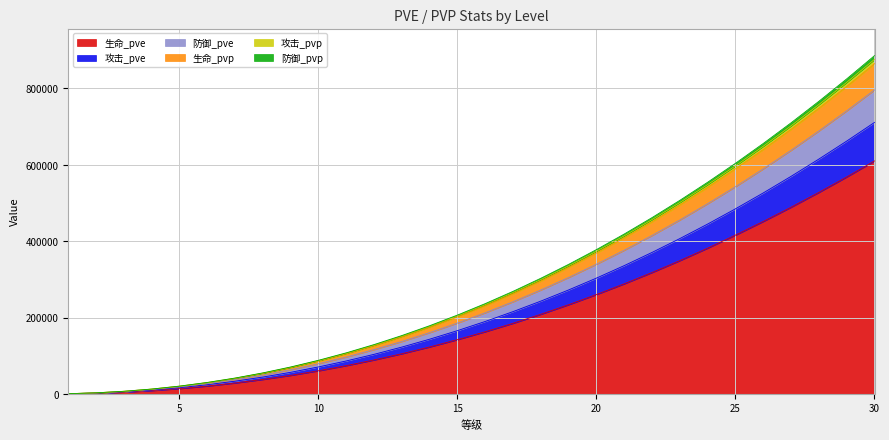

What is the value of the 生命_pvp point at the 2nd from the left?

2968